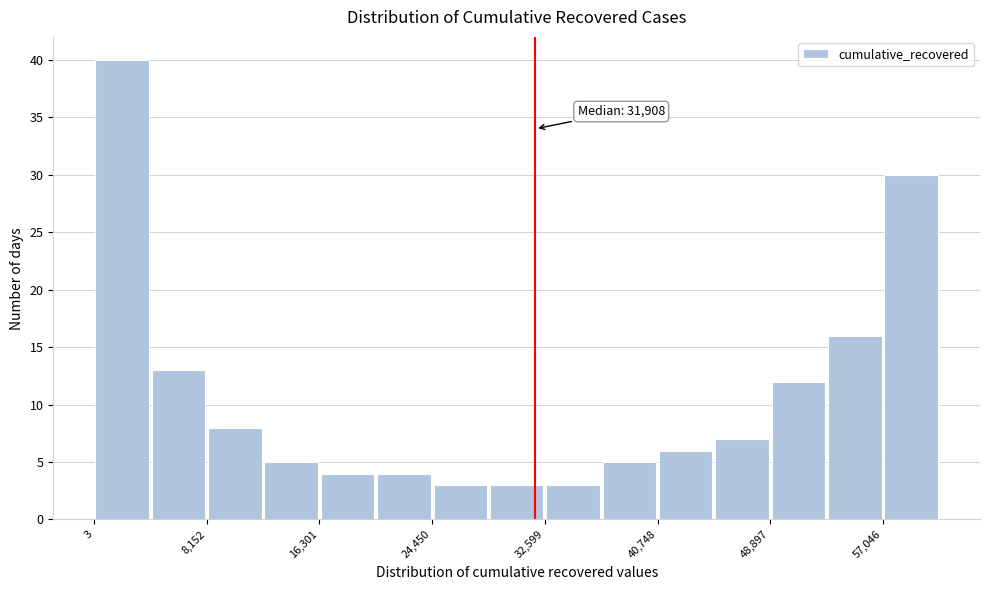

Which range on the x-axis has the tallest bar?

0 to 4000